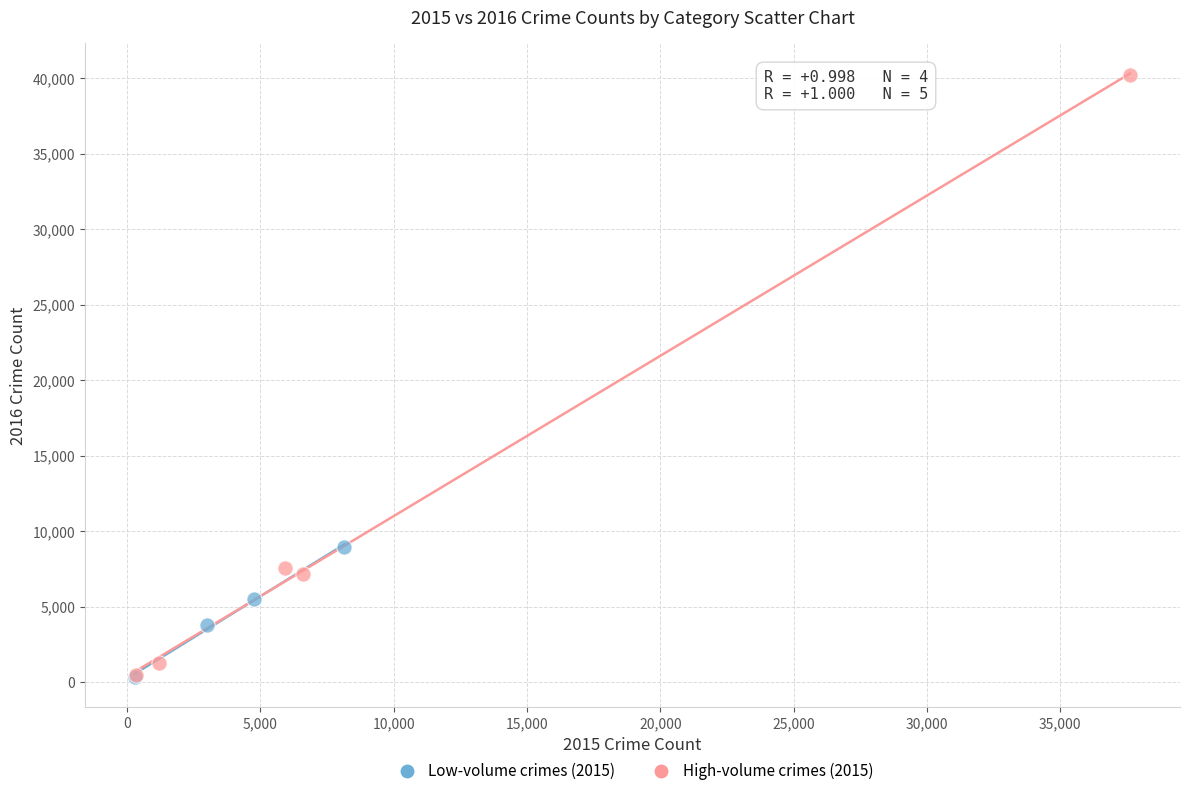

What are all the series names shown in the legend?

Low-volume crimes (2015), High-volume crimes (2015)